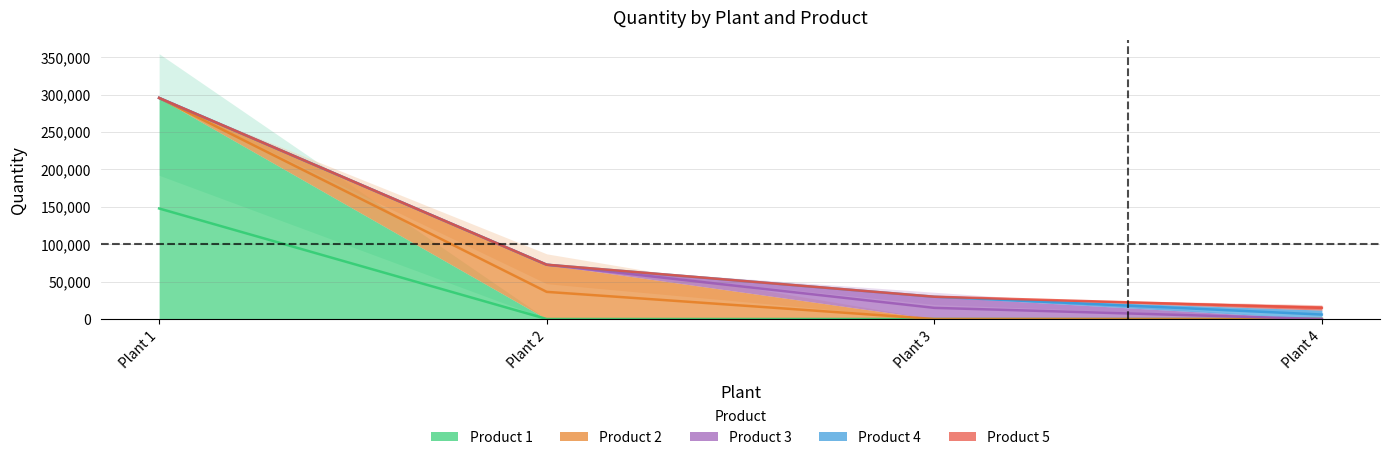

True or false: Product 5 has more than 0 points higher than both neighbors.

False